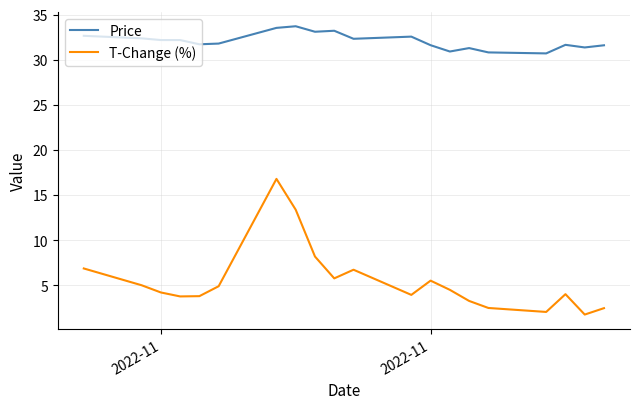

True or false: T-Change (%) and Price intersect in this chart.

False